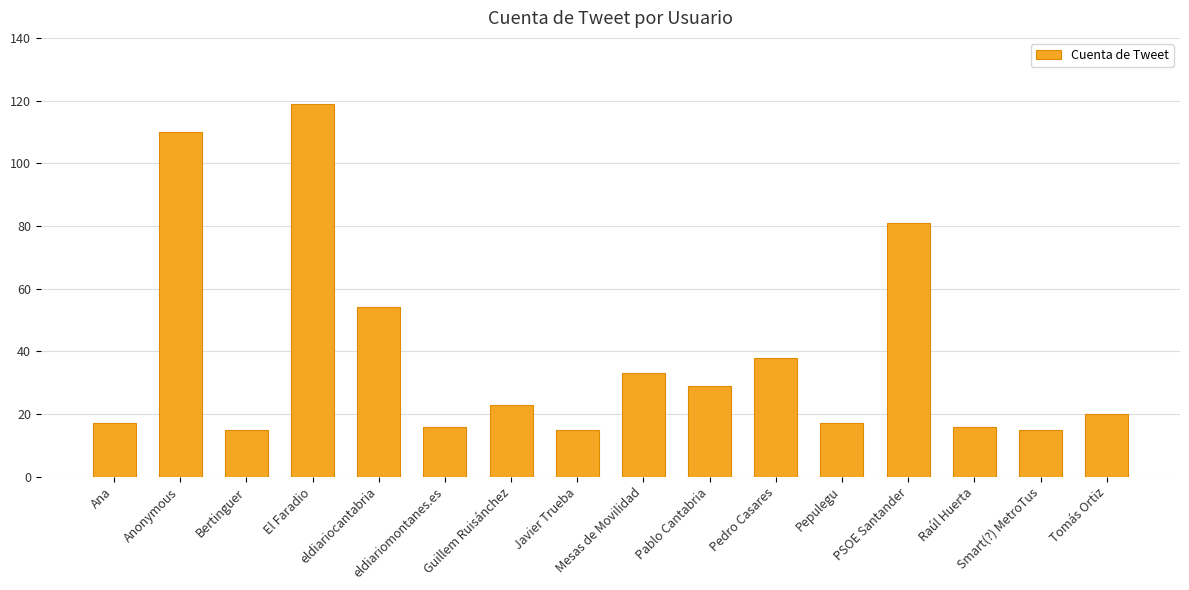

What is the average value?

39